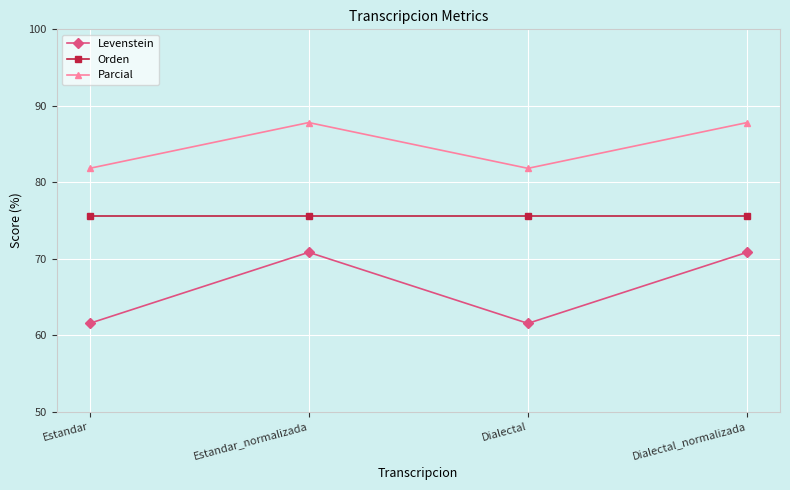

Where does the Levenstein series first go above 70?

Estandar_normalizada